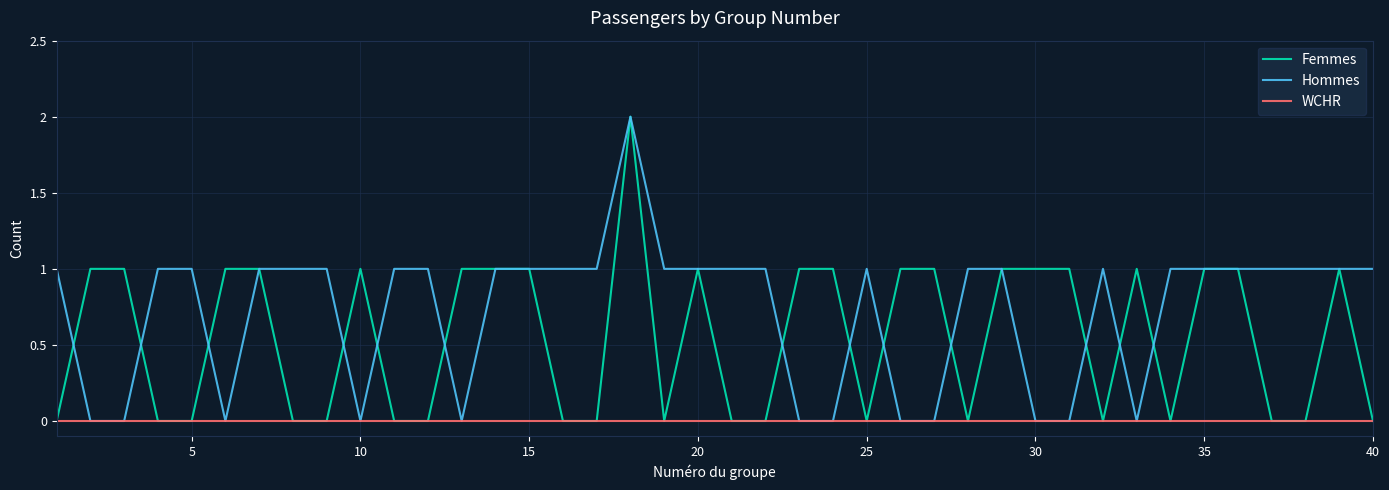

What is the maximum value shown in the chart?

2